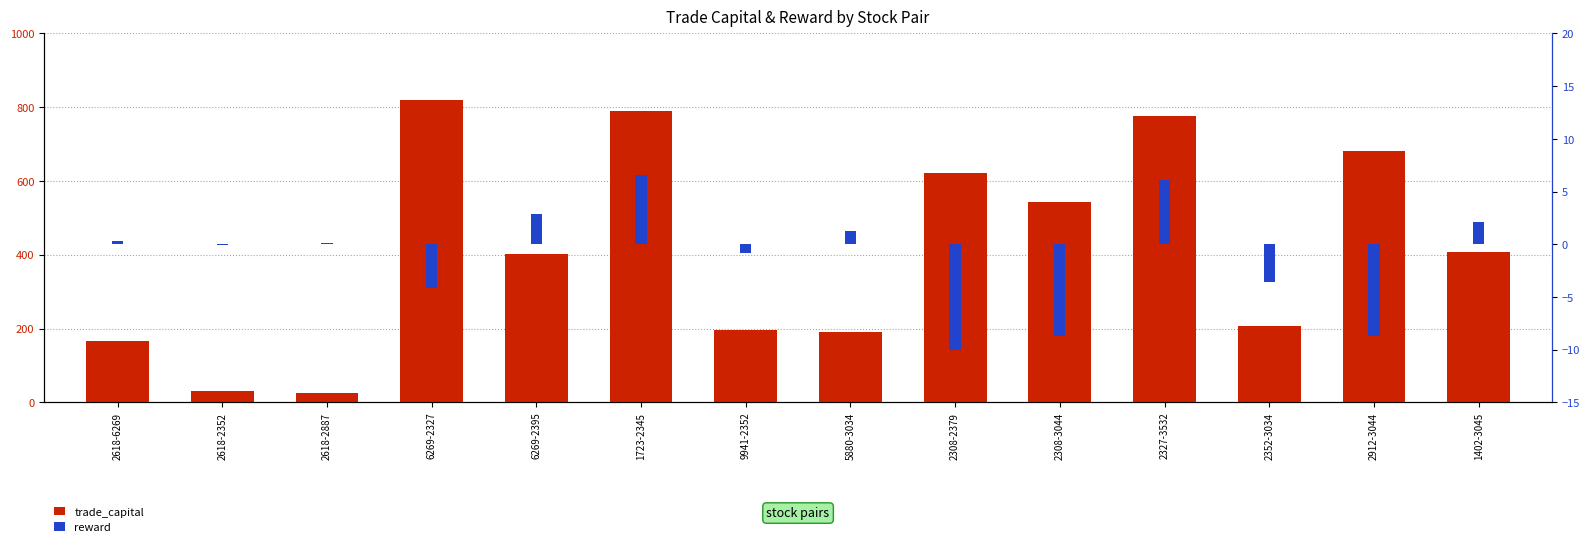

Which label corresponds to the smallest value in the chart?

2308-2379